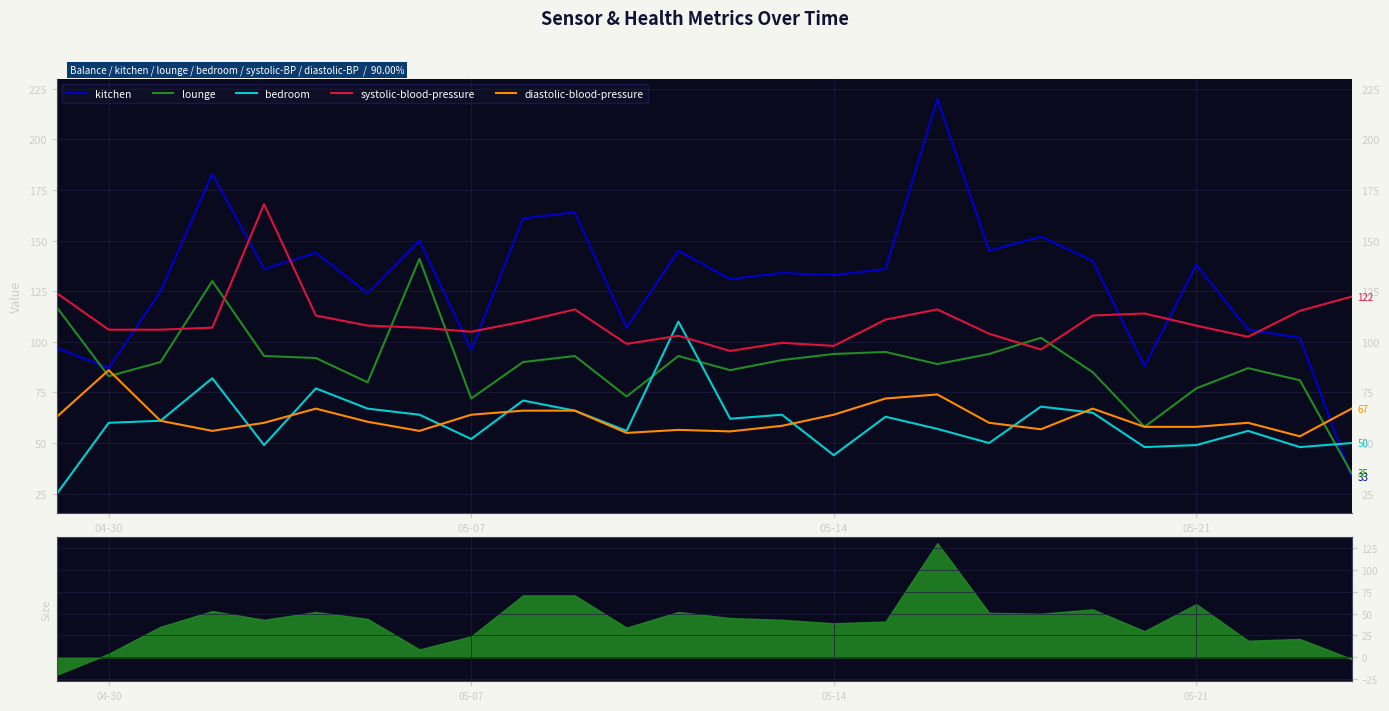

What is the greatest value displayed?

220.0